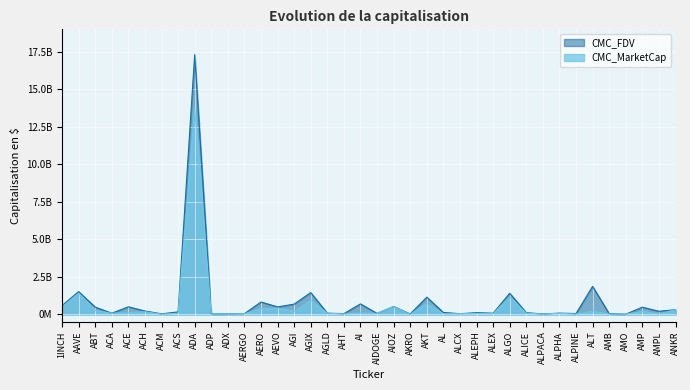

Which series has the largest range (max minus min)?

CMC_FDV